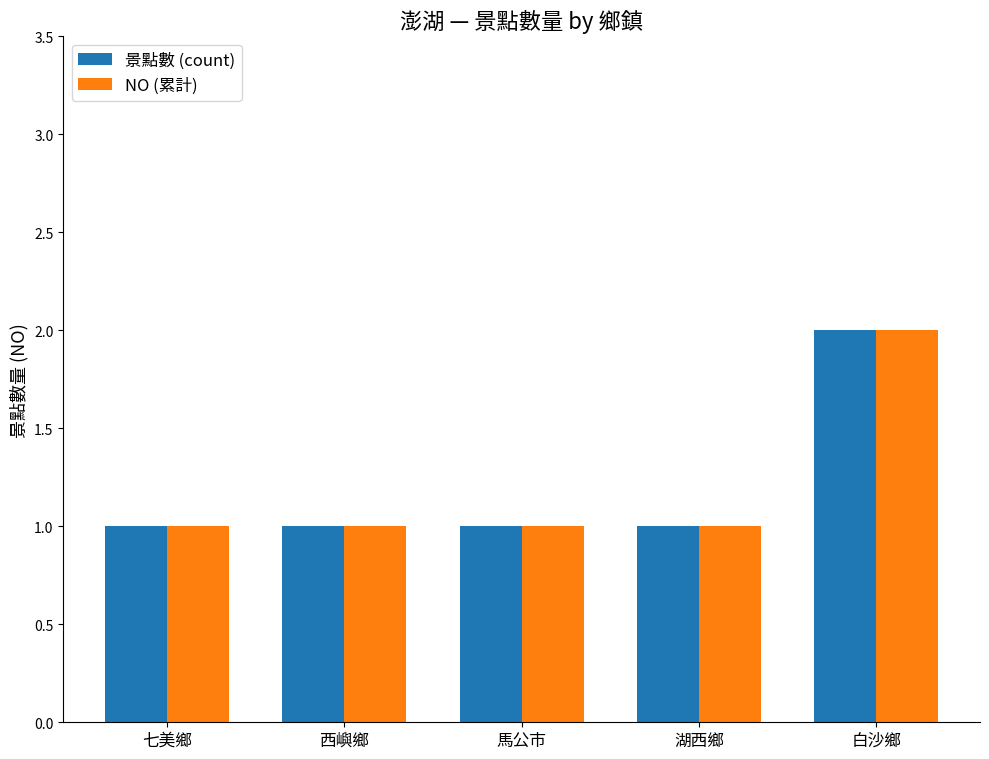

What is the label of the 1st bar from the left?

七美鄉